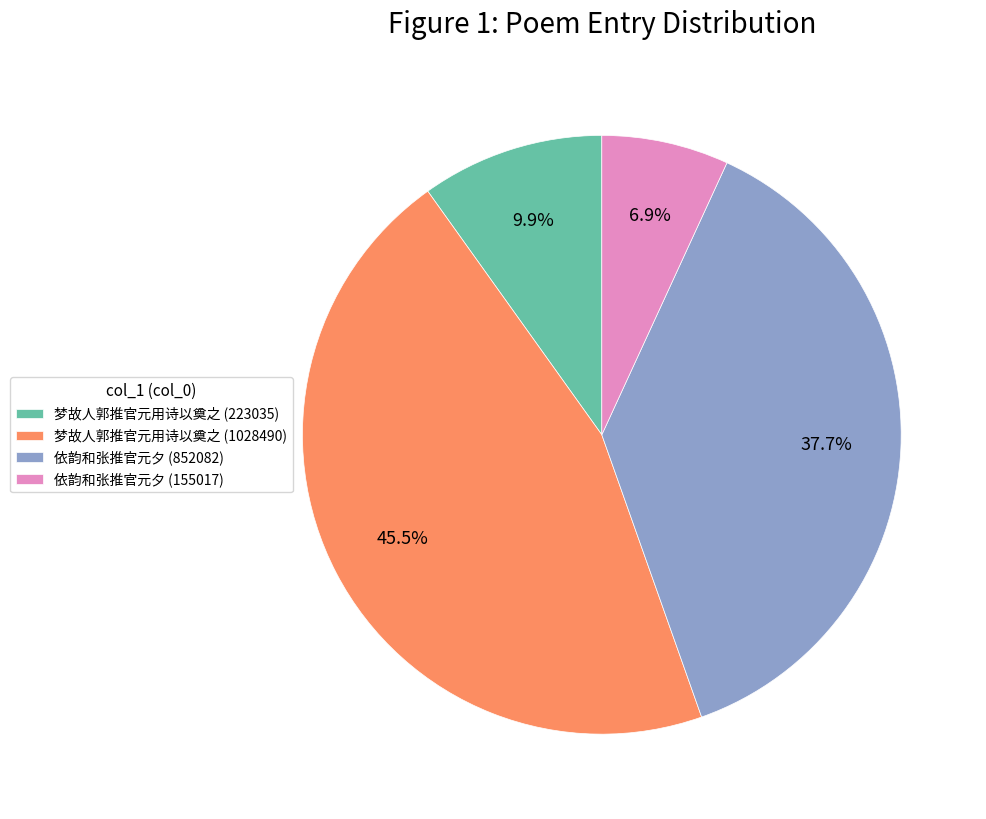

Rank the categories by value from highest to lowest.

梦故人郭推官元用诗以奠之 (1028490), 依韵和张推官元夕 (852082), 梦故人郭推官元用诗以奠之 (223035), 依韵和张推官元夕 (155017)